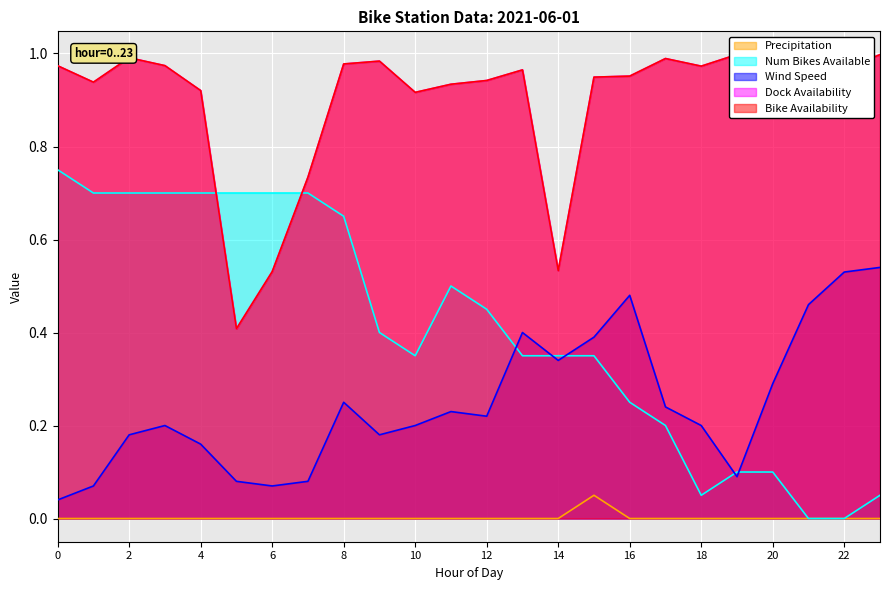

After their last crossing, which series has the higher values: dock_availability_612.0 or num_bikes_available?

dock_availability_612.0